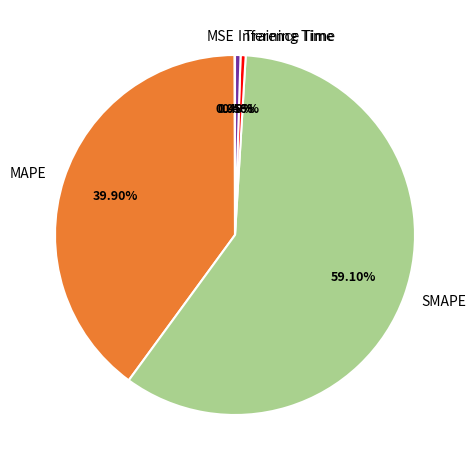

Do SMAPE and Training Time together represent more than half of the pie?

Yes